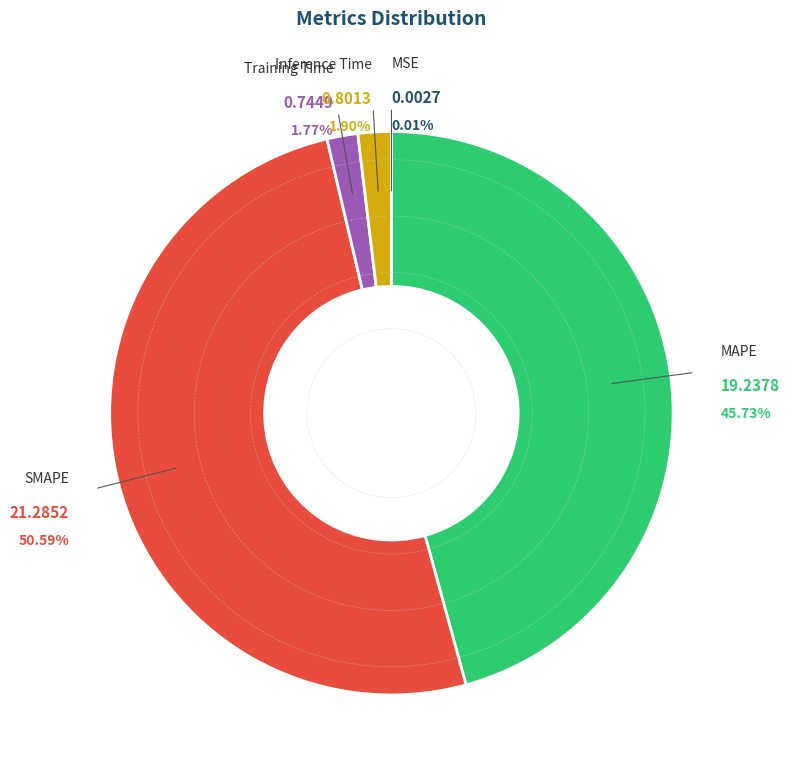

What is the majority slice?

SMAPE